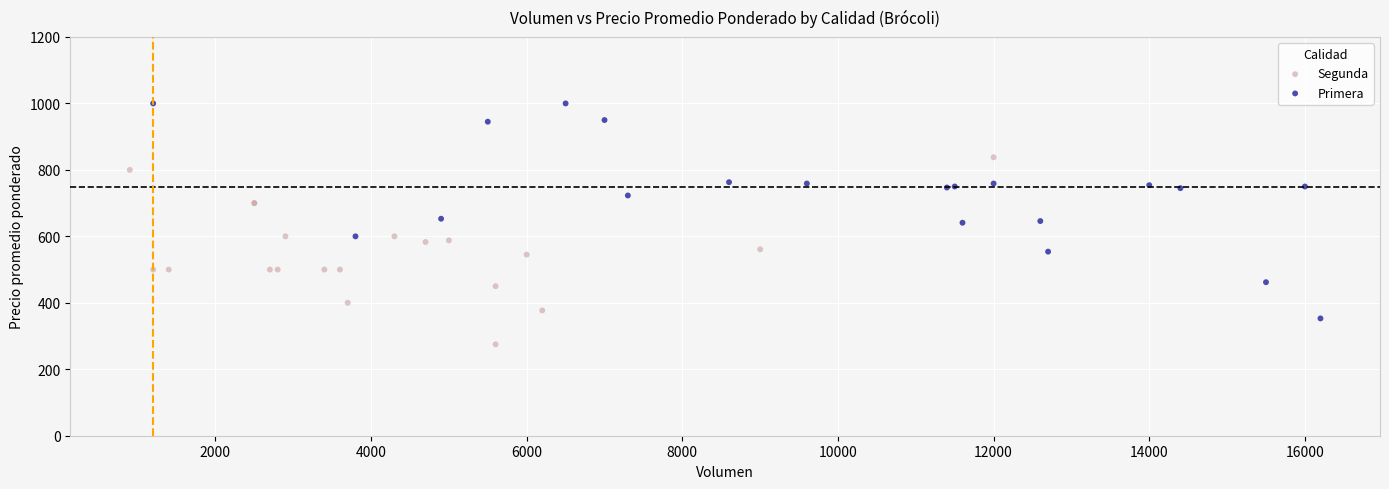

Which series has the widest spread of Y values?

Primera